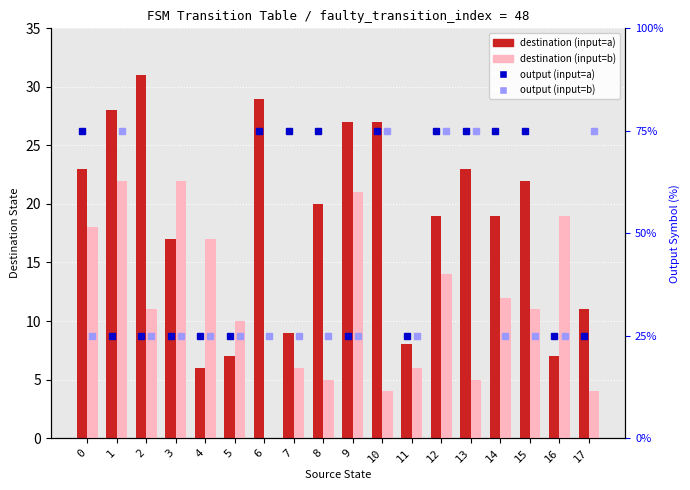

At how many categories does at least one series exceed 72?

11